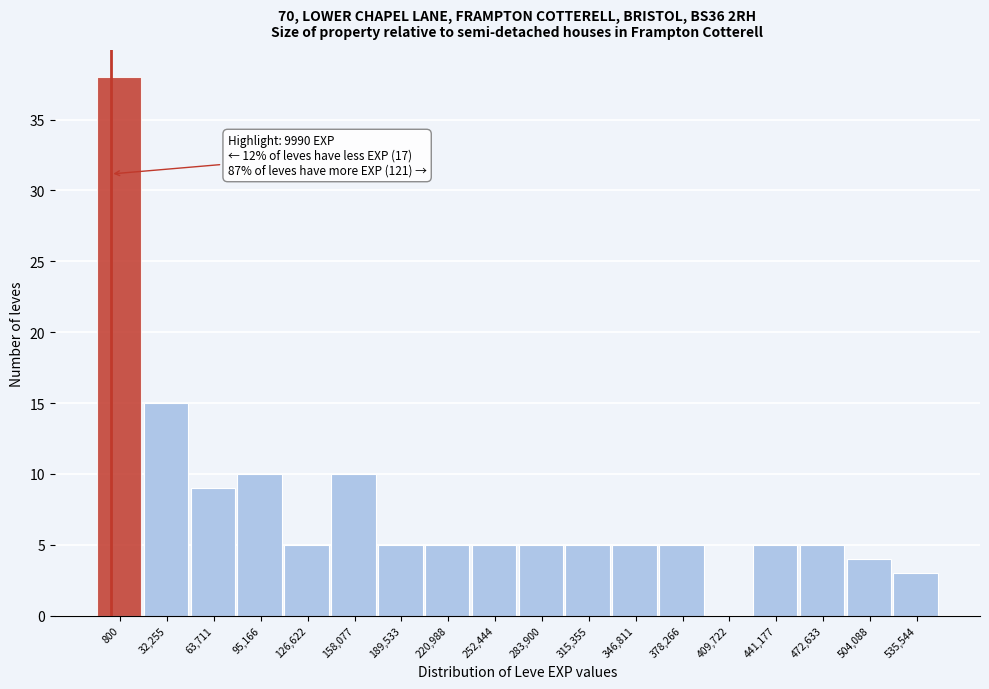

Reading right to left, what are all the values shown in this chart?

535,544=3	504,088=4	472,633=5	441,177=5	409,722=0	378,266=5	346,811=5	315,355=5	283,900=5	252,444=5	220,988=5	189,533=5	158,077=10	126,622=5	95,166=10	63,711=9	32,255=15	800=38